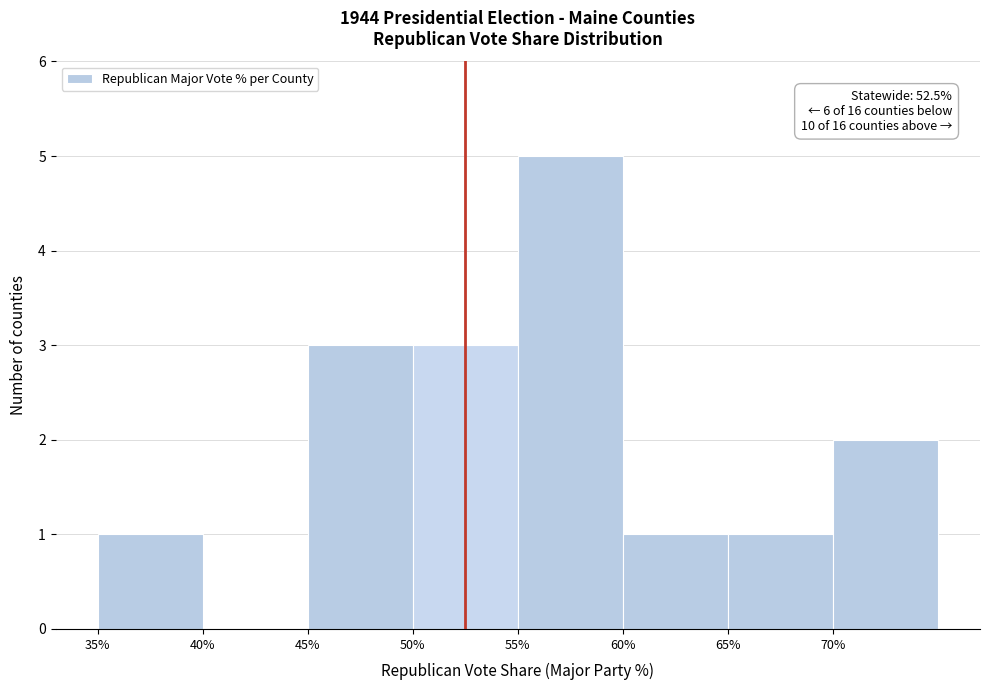

Which range on the x-axis has the tallest bar?

55 to 60